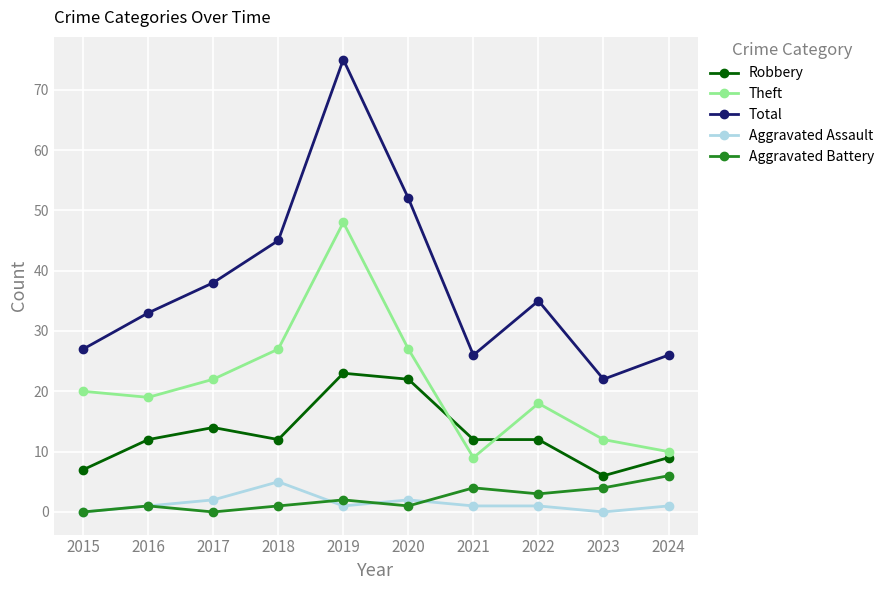

Is it true that Robbery equals 7 at 2015?

True